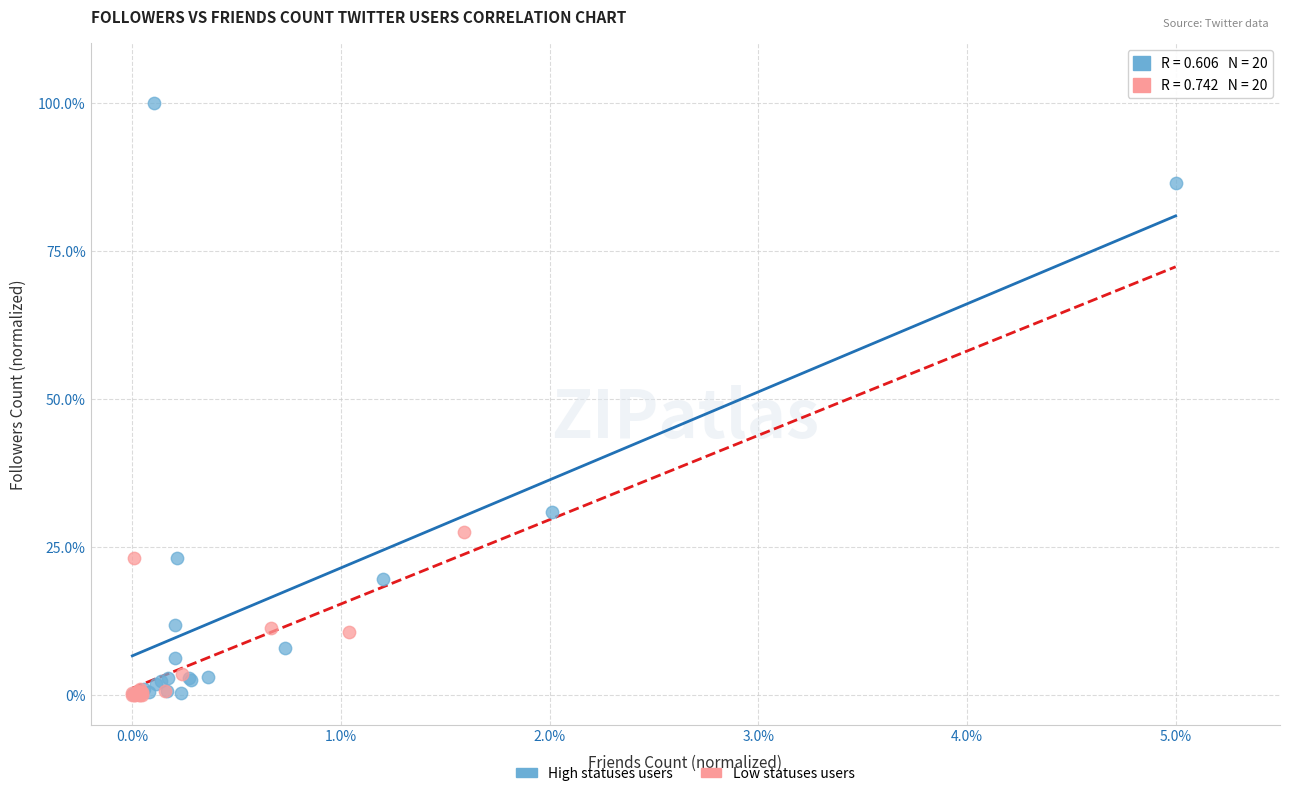

Which series has the largest Y range (max minus min)?

High statuses users